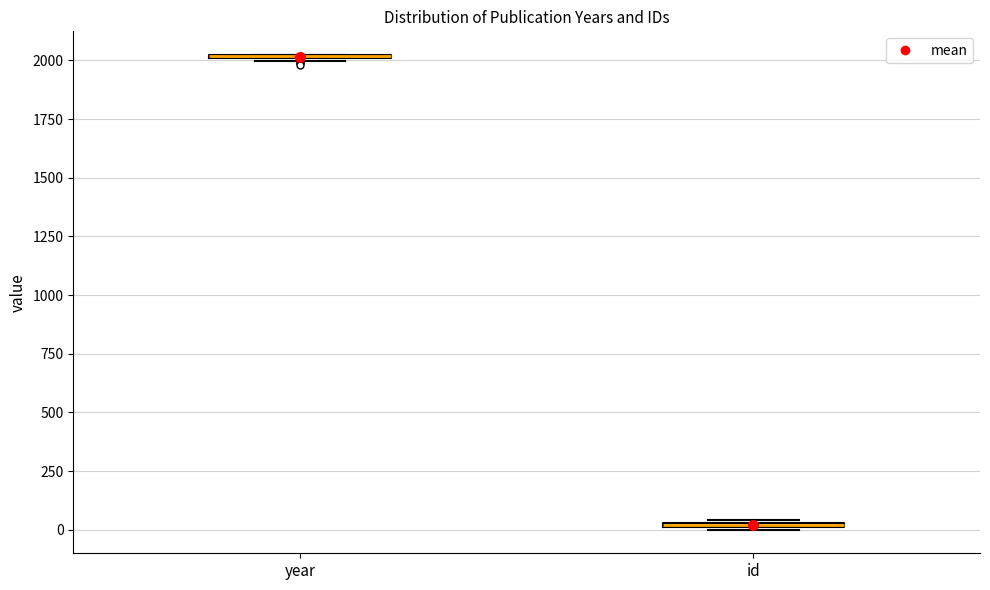

Where is the lower edge of the box for id on the y-axis? The values are not printed on the chart, so give them approximately, as read against the axis.

0